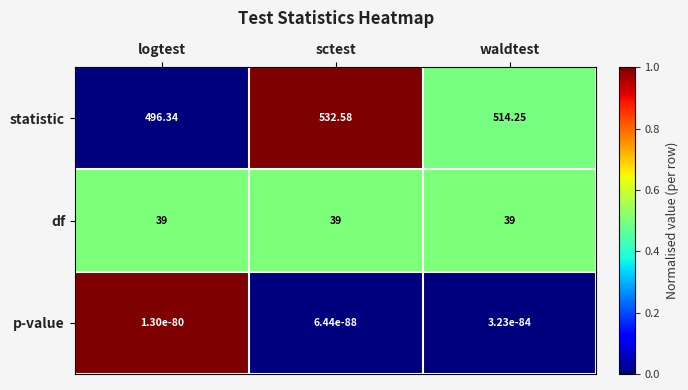

How many distinct data groups are displayed?

3